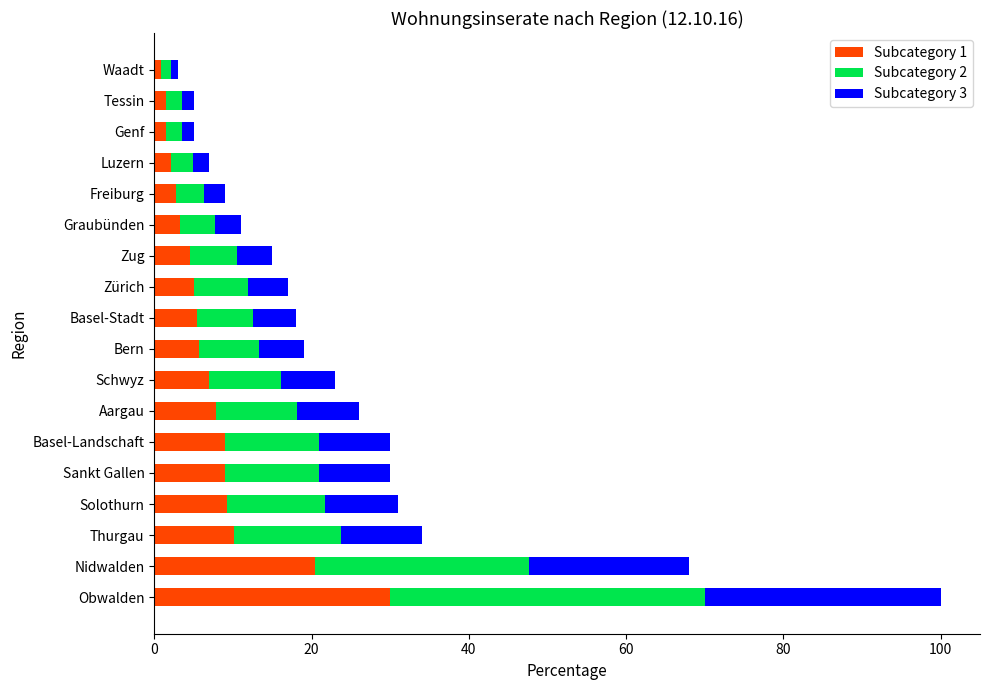

What are all the series names shown in the legend?

Subcategory 1, Subcategory 2, Subcategory 3